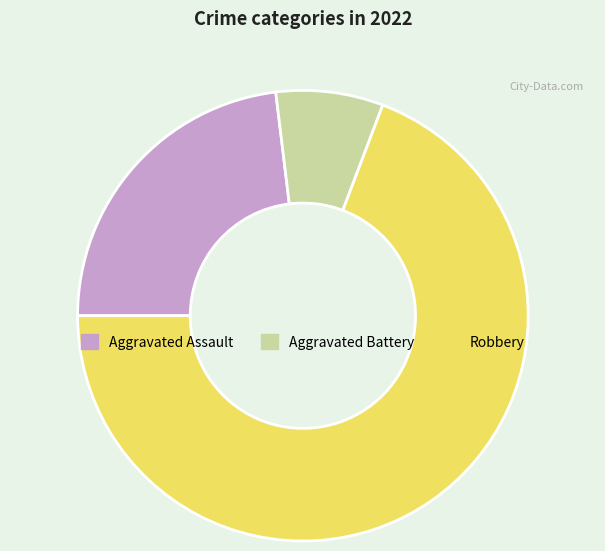

Which category has the biggest portion of the pie?

Robbery